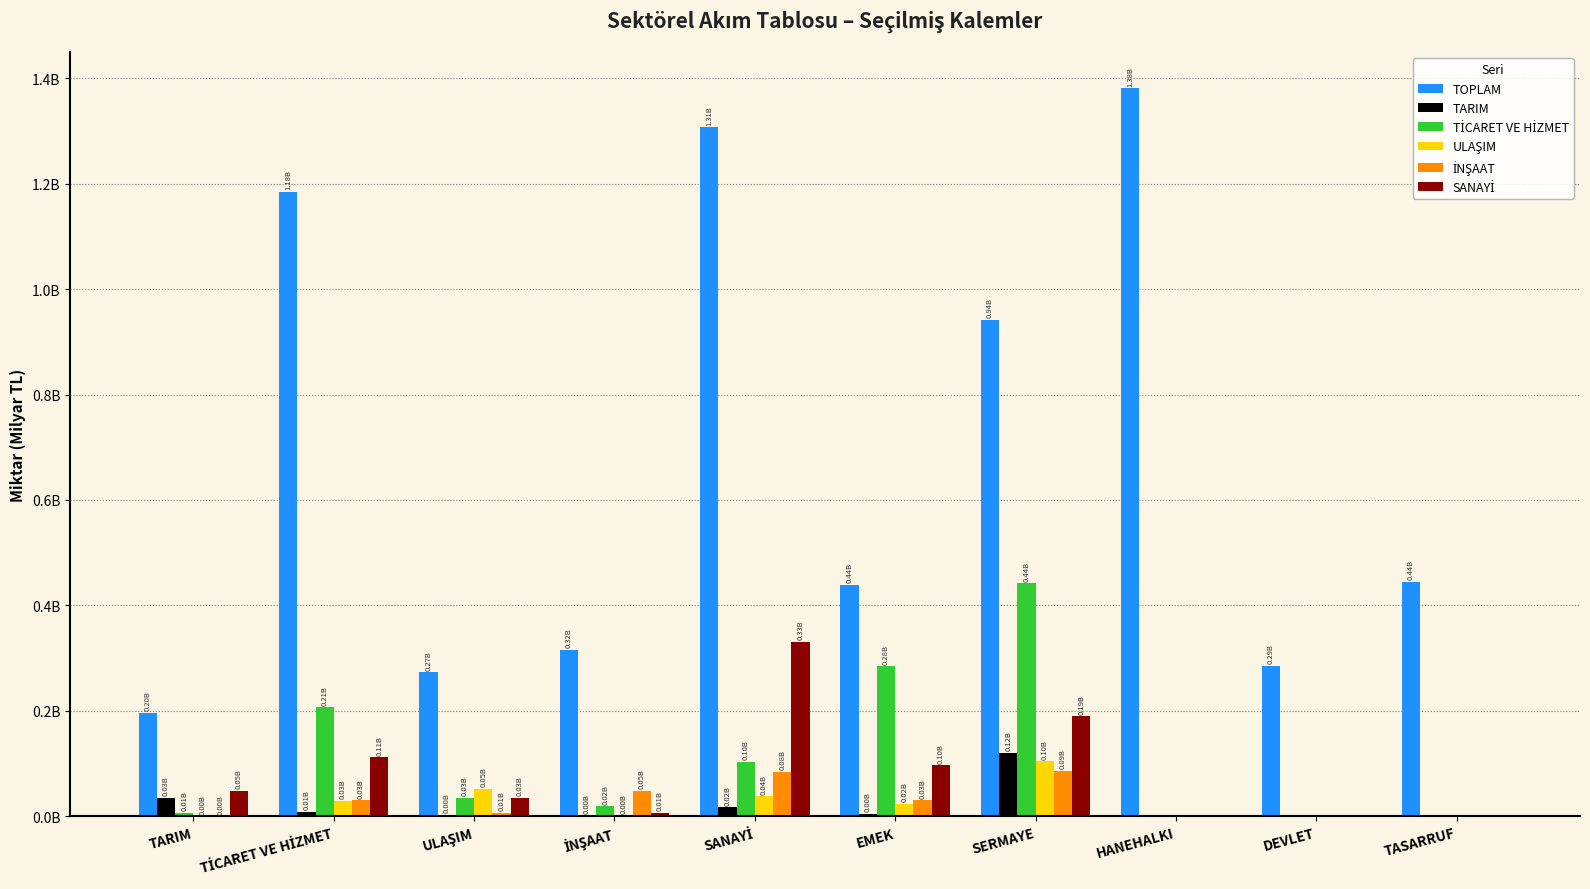

Are the bars grouped side by side (vs. stacked)?

Yes